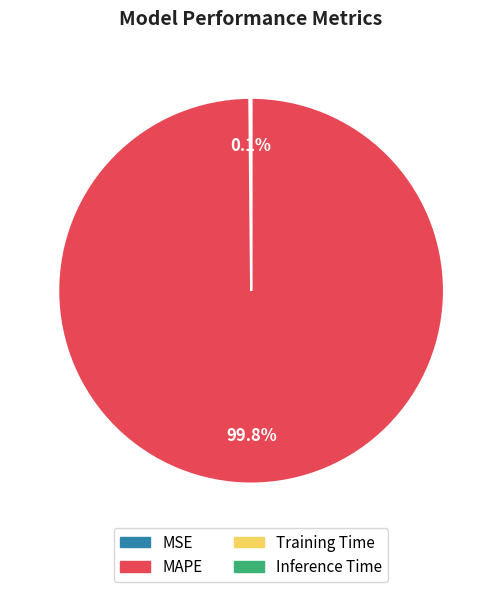

Which slice is the largest?

MAPE